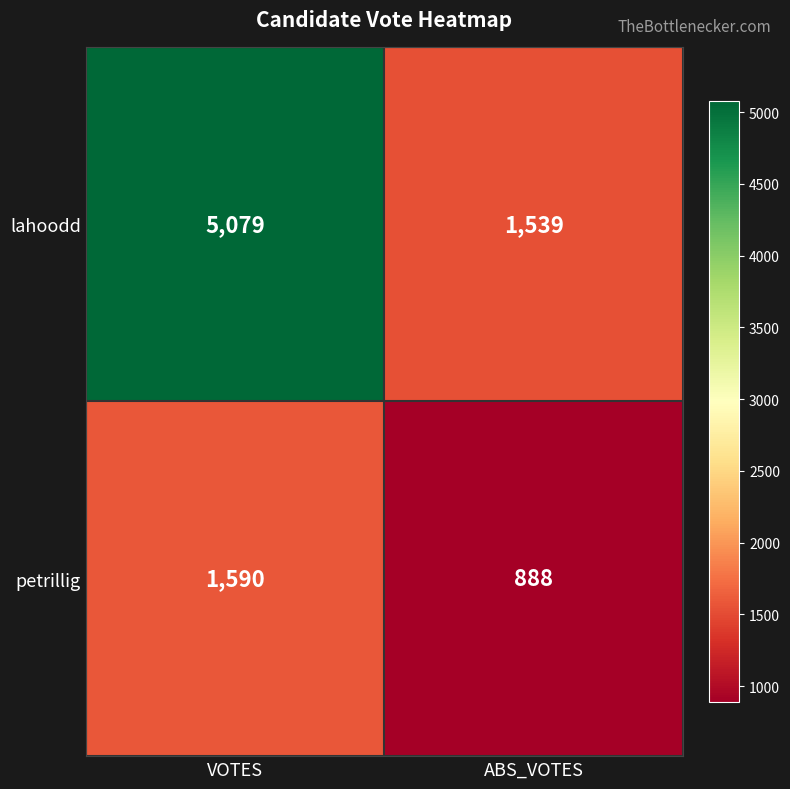

What is the average value of the lahoodd series?

3309